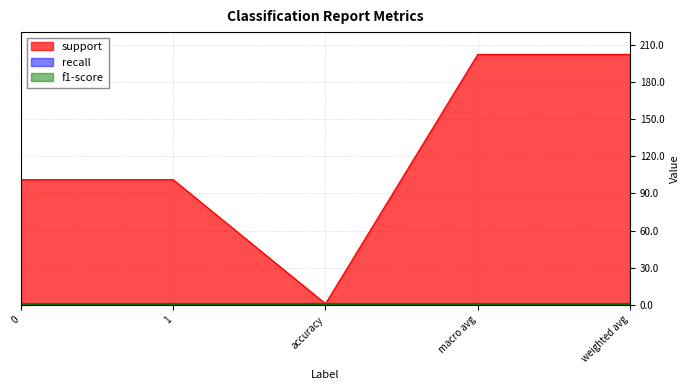

Rank the series at 0 from highest to lowest value.

support, recall, f1-score